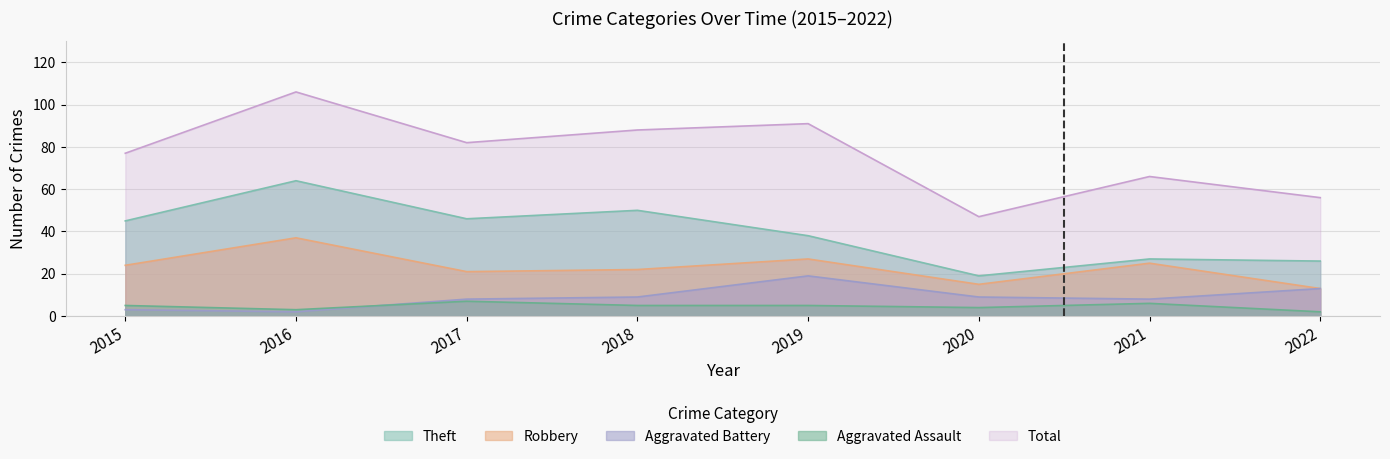

Reading left to right, list all the values displayed in this chart.

Theft: 2015=45	2016=64	2017=46	2018=50	2019=38	2020=19	2021=27	2022=26
Robbery: 2015=24	2016=37	2017=21	2018=22	2019=27	2020=15	2021=25	2022=13
Aggravated Battery: 2015=3	2016=2	2017=8	2018=9	2019=19	2020=9	2021=8	2022=13
Aggravated Assault: 2015=5	2016=3	2017=7	2018=5	2019=5	2020=4	2021=6	2022=2
Total: 2015=77	2016=106	2017=82	2018=88	2019=91	2020=47	2021=66	2022=56